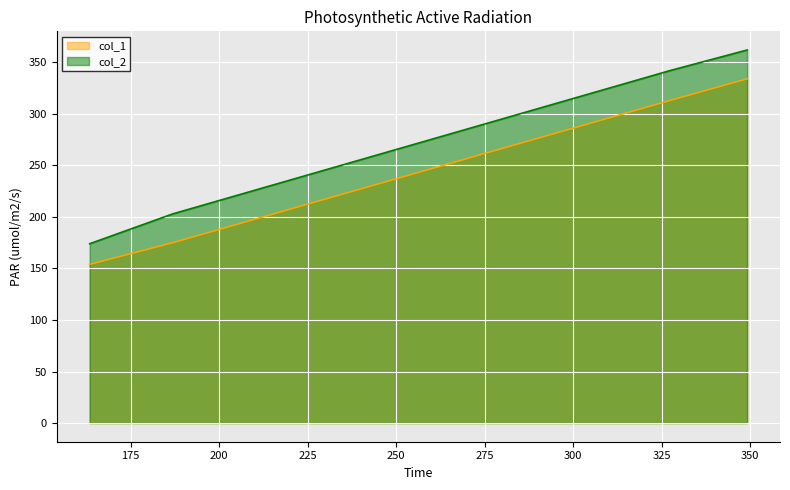

What is the spread (max minus min) of values at 163.4?

20